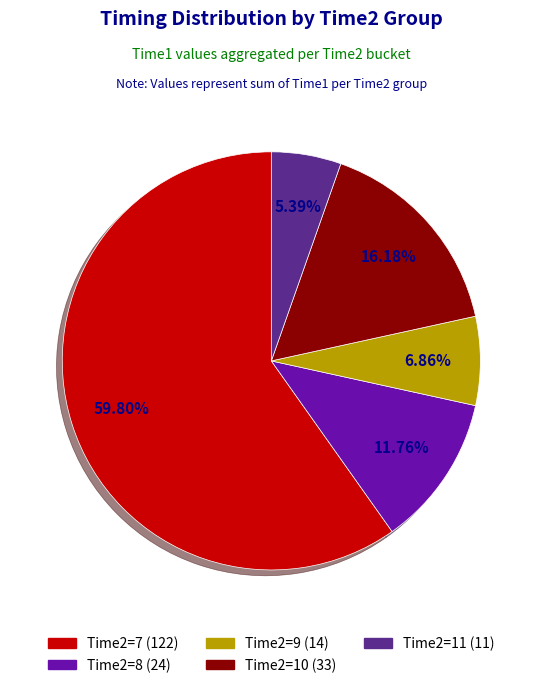

Does any single category account for the majority?

Yes